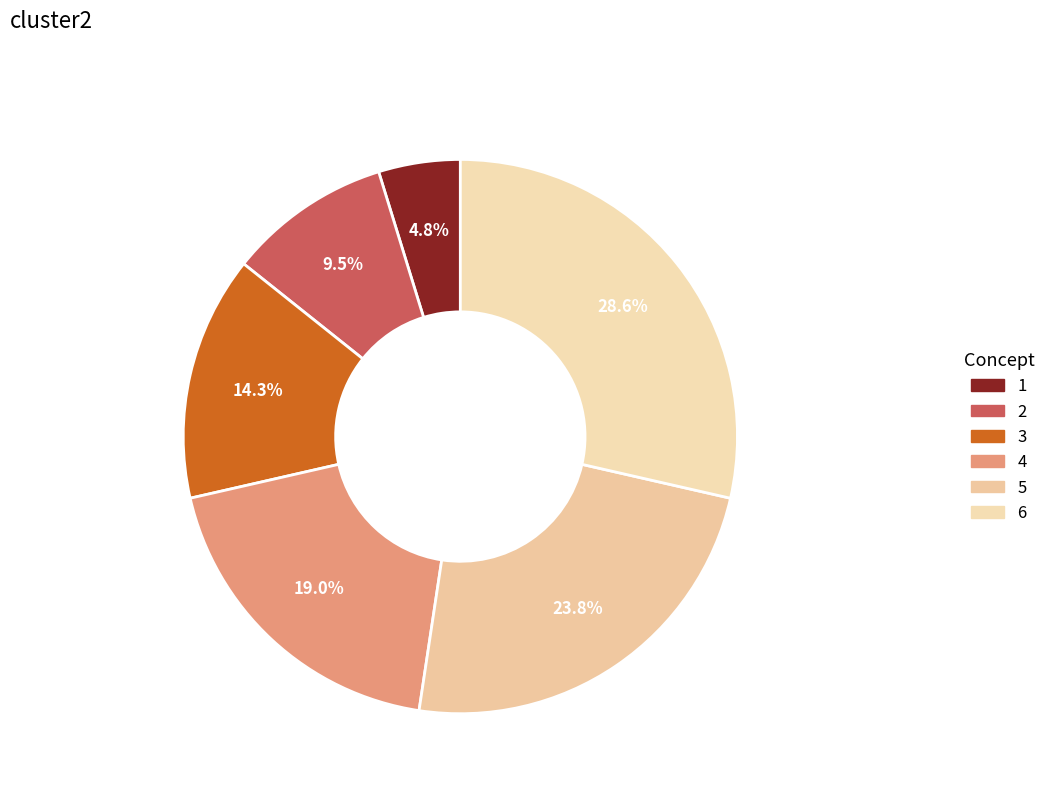

What is the ratio of the value at 1 to the value at 5?

0.2